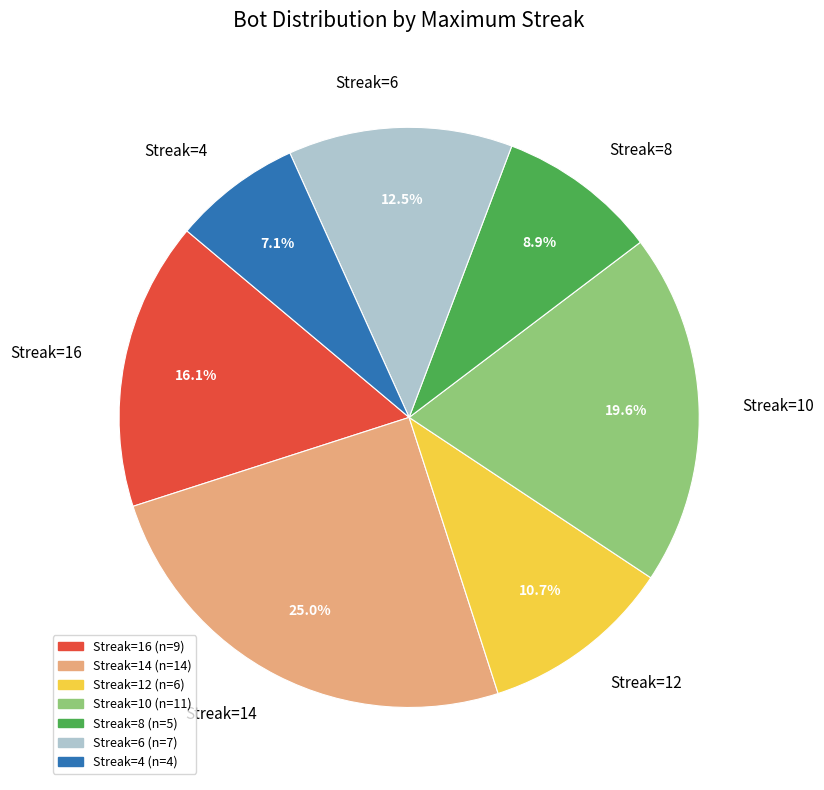

Rank the categories by value from lowest to highest.

Streak=4, Streak=8, Streak=12, Streak=6, Streak=16, Streak=10, Streak=14